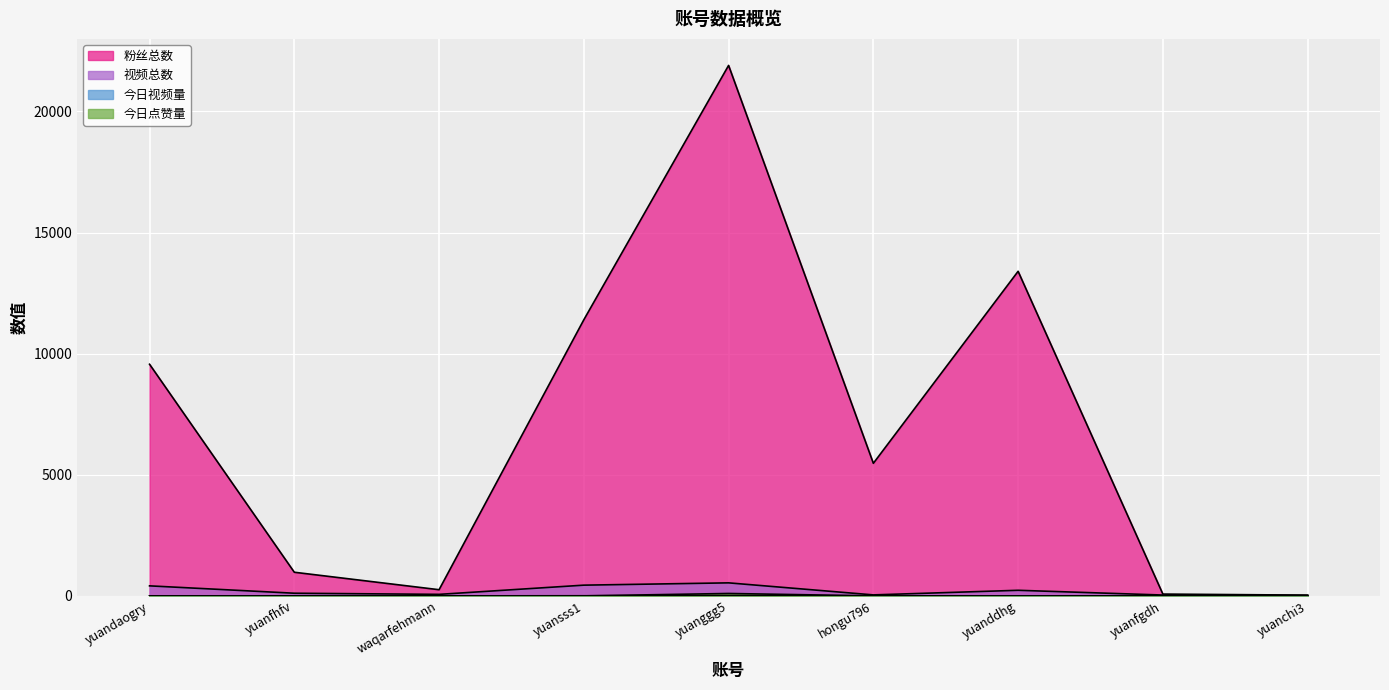

What is the sum of all 今日点赞量 values?

100